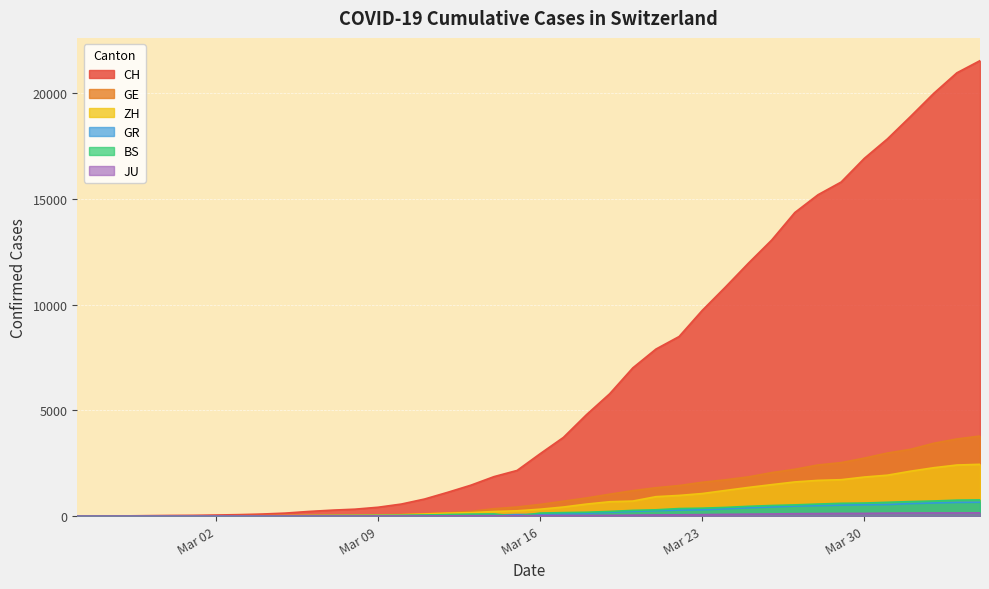

What is the average value of the ZH series?

725